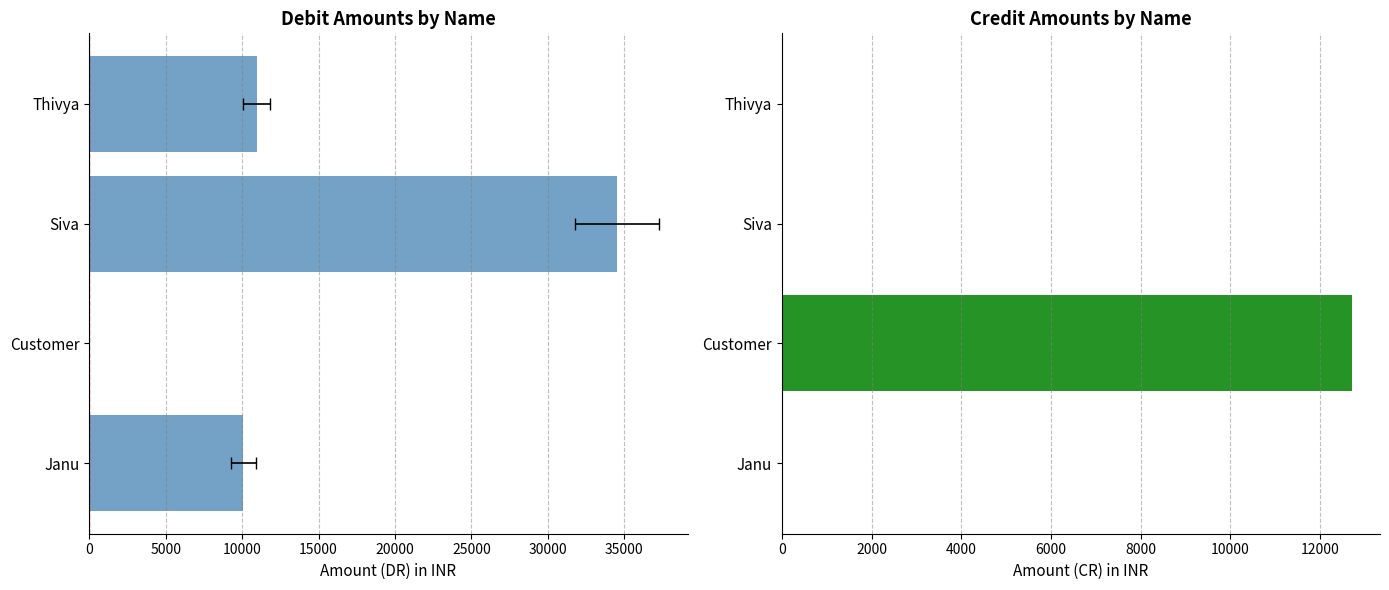

At Siva, list the series in order from largest to smallest.

Amount (DR), Amount (CR)